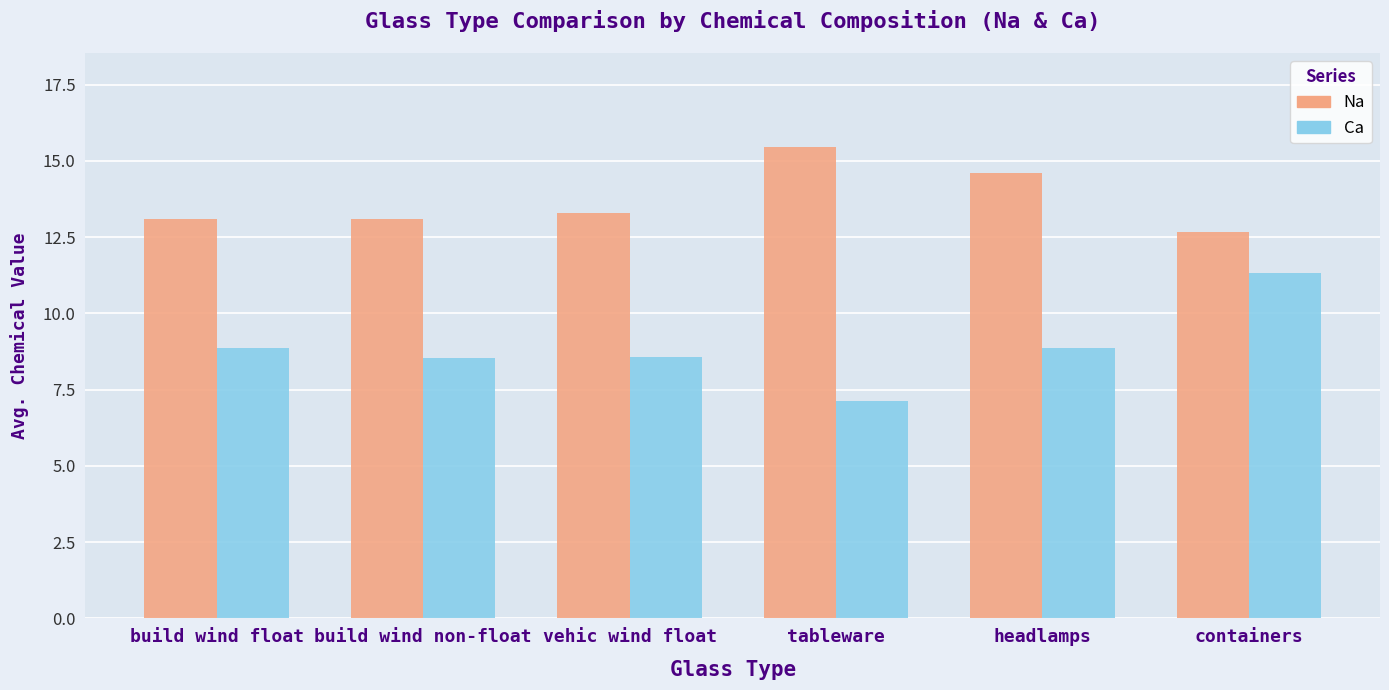

Which series has the largest total across all categories?

Na